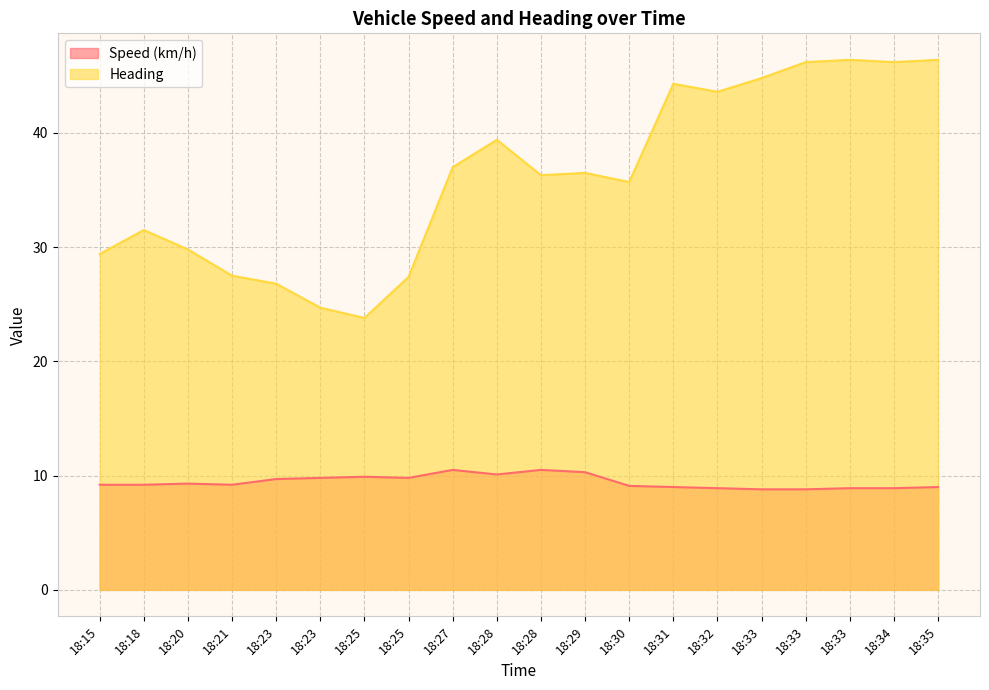

At how many categories does at least one series exceed 14?

20